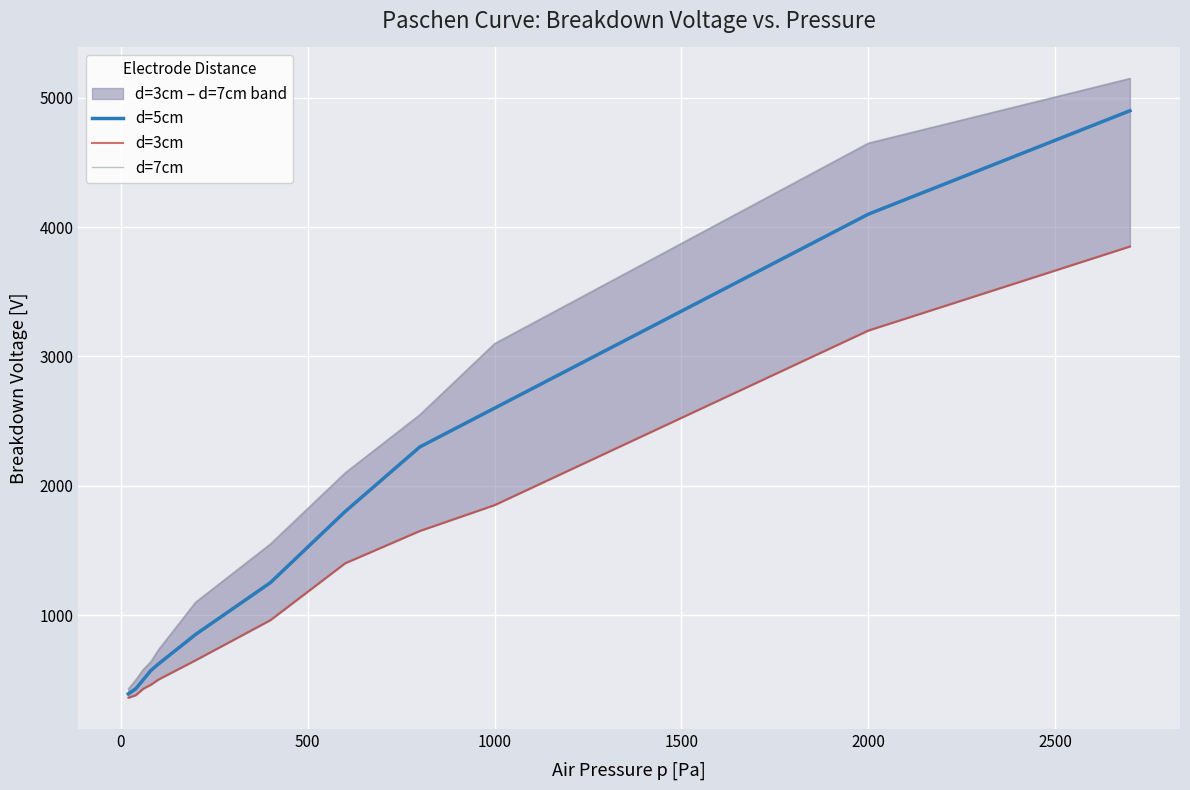

What are all the series names shown in the legend?

d=5cm, d=3cm, d=7cm